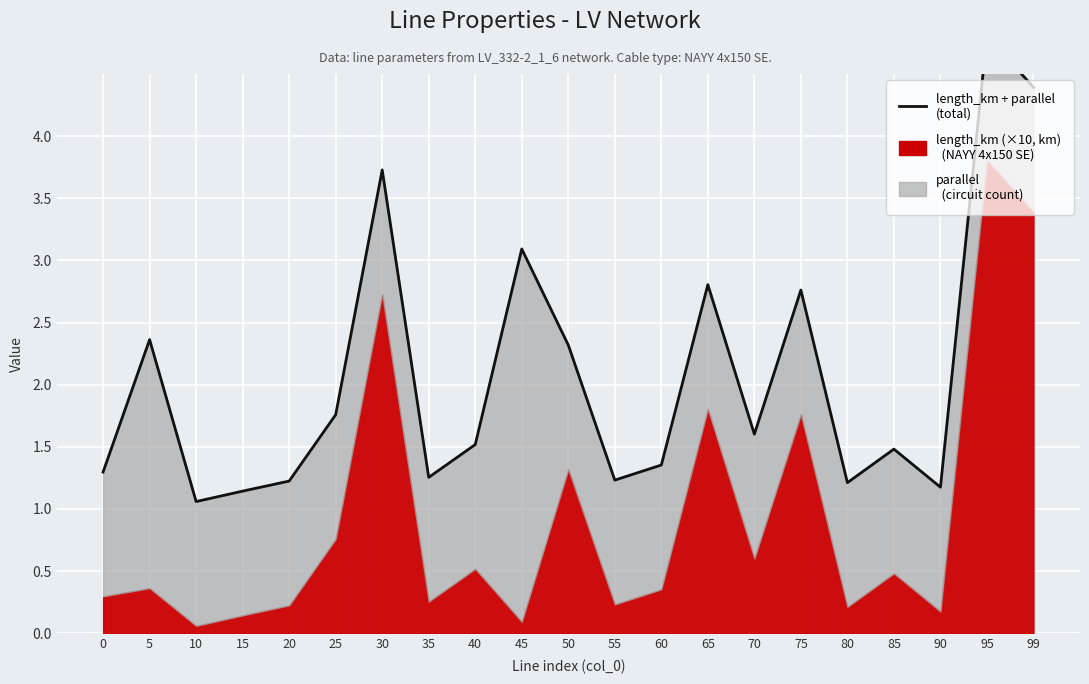

Which has a higher value, 55 or 25?

25